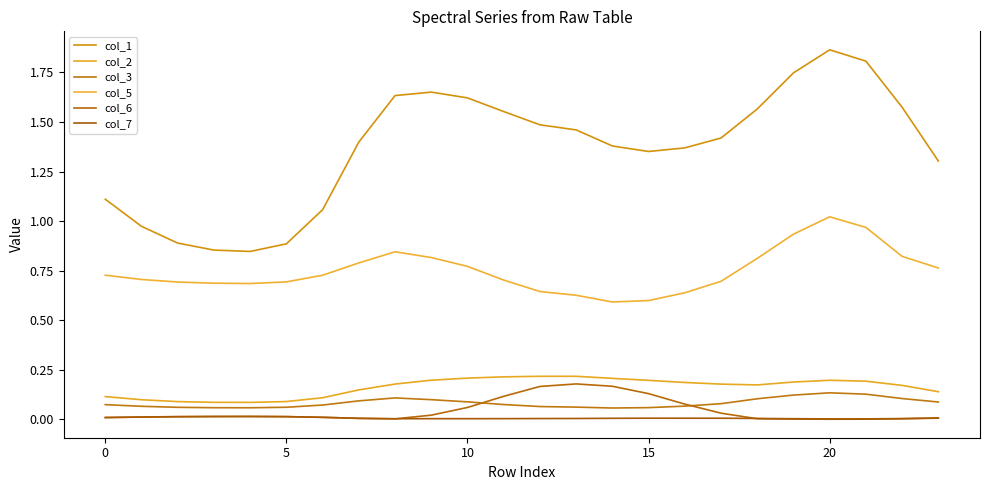

Reading right to left, what are all the values shown in this chart?

col_1: 1.3	1.6	1.8	1.9	1.7	1.6	1.4	1.4	1.4	1.4	1.5	1.5	1.6	1.6	1.7	1.6	1.4	1.1	0.9	0.8	0.9	0.9	1.0	1.1
col_2: 0.1	0.2	0.2	0.2	0.2	0.2	0.2	0.2	0.2	0.2	0.2	0.2	0.2	0.2	0.2	0.2	0.1	0.1	0.1	0.1	0.1	0.1	0.1	0.1
col_3: 0.1	0.1	0.1	0.1	0.1	0.1	0.1	0.1	0.1	0.1	0.1	0.1	0.1	0.1	0.1	0.1	0.1	0.1	0.1	0.1	0.1	0.1	0.1	0.1
col_5: 0.8	0.8	1.0	1.0	0.9	0.8	0.7	0.6	0.6	0.6	0.6	0.6	0.7	0.8	0.8	0.8	0.8	0.7	0.7	0.7	0.7	0.7	0.7	0.7
col_6: 0.0	0.0	0.0	0.0	0.0	0.0	0.0	0.1	0.1	0.2	0.2	0.2	0.1	0.1	0.0	0.0	0.0	0.0	0.0	0.0	0.0	0.0	0.0	0.0
col_7: 0.0	0.0	0.0	0.0	0.0	0.0	0.0	0.0	0.0	0.0	0.0	0.0	0.0	0.0	0.0	0.0	0.0	0.0	0.0	0.0	0.0	0.0	0.0	0.0